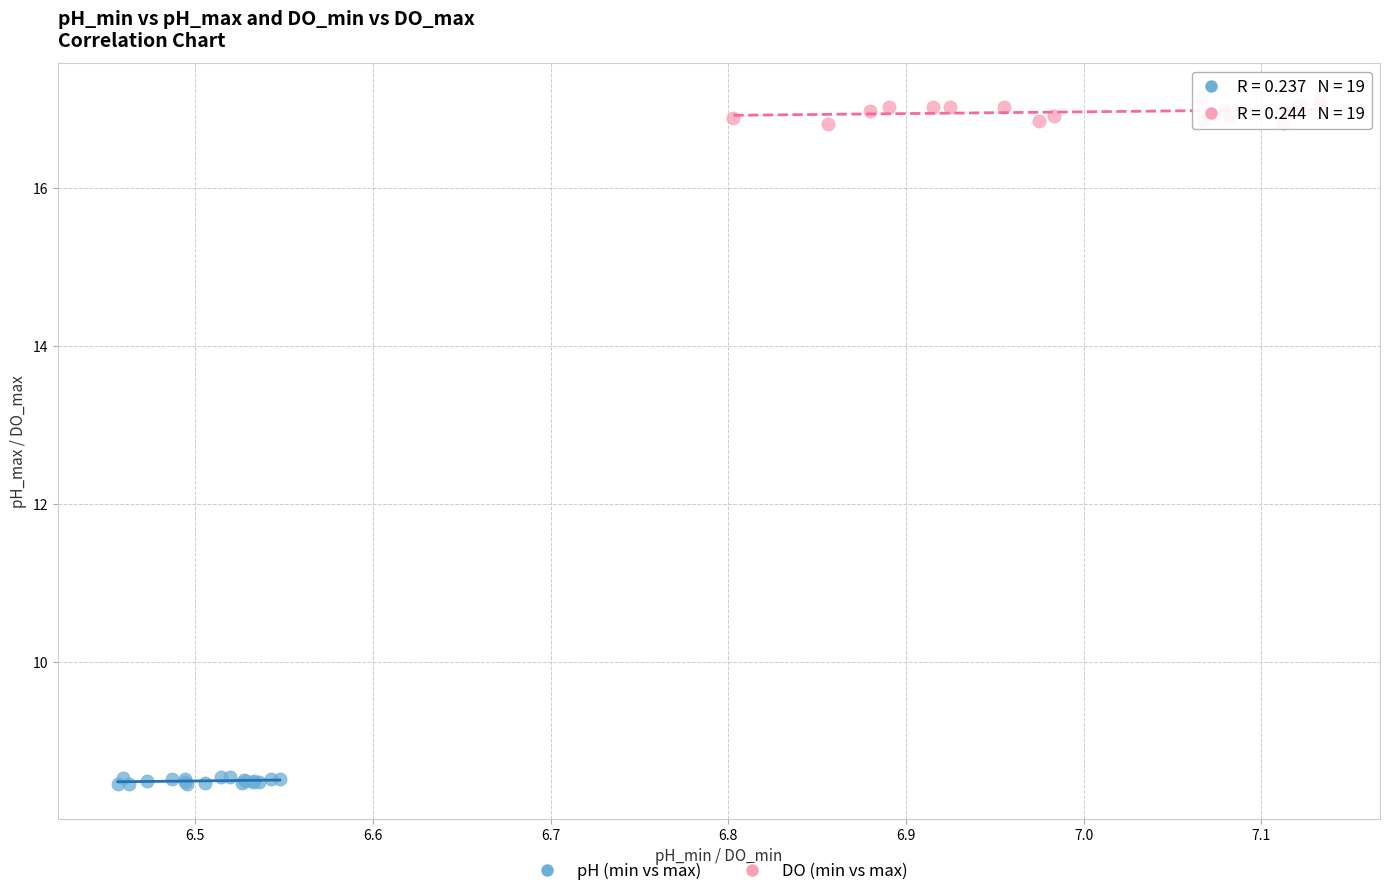

Which series reaches the maximum Y coordinate?

DO (min vs max)